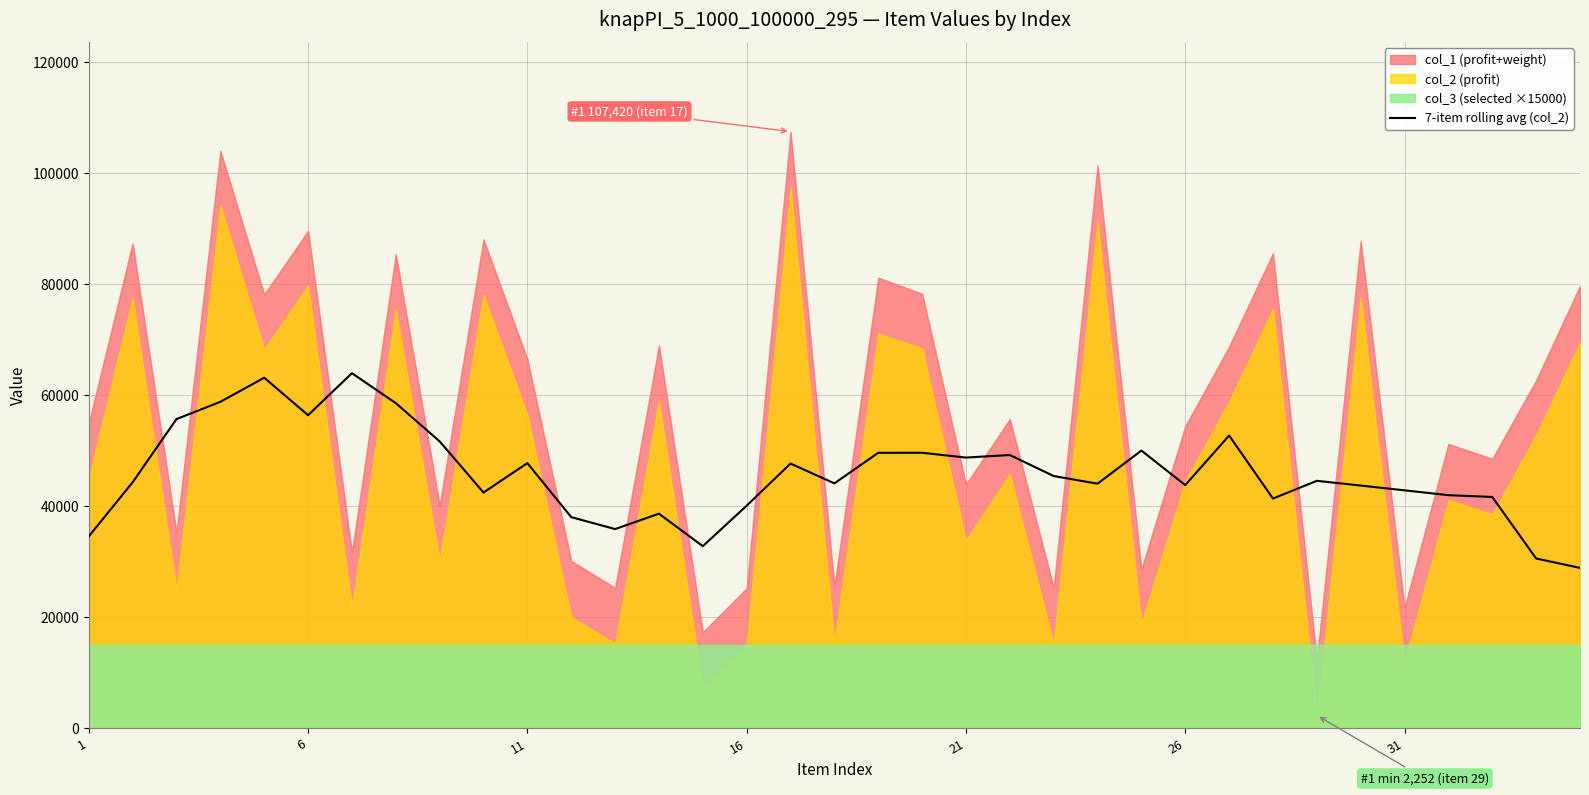

What is the minimum value for 7-item rolling avg (col_2)?

28823.0